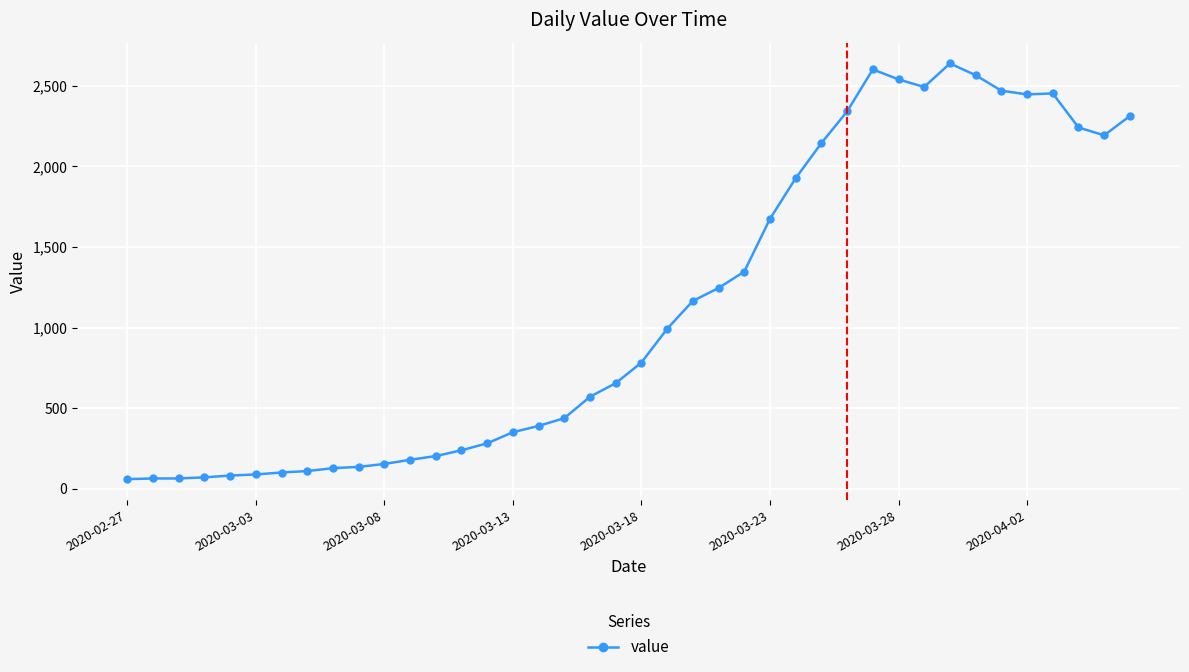

True or false: there are more than 2 points higher than both neighbors.

True